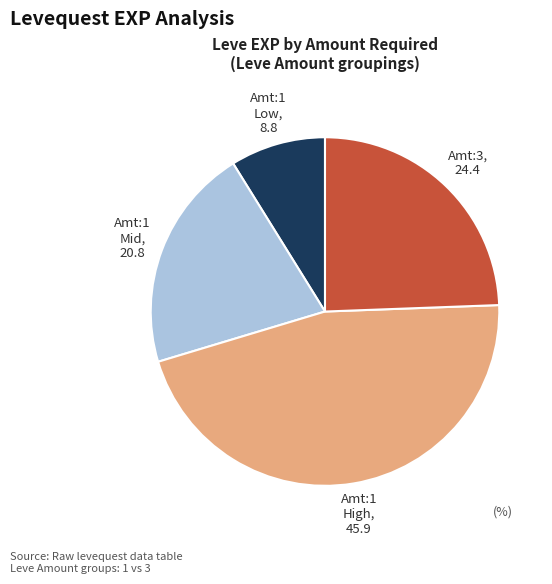

Does any single category account for the majority?

No